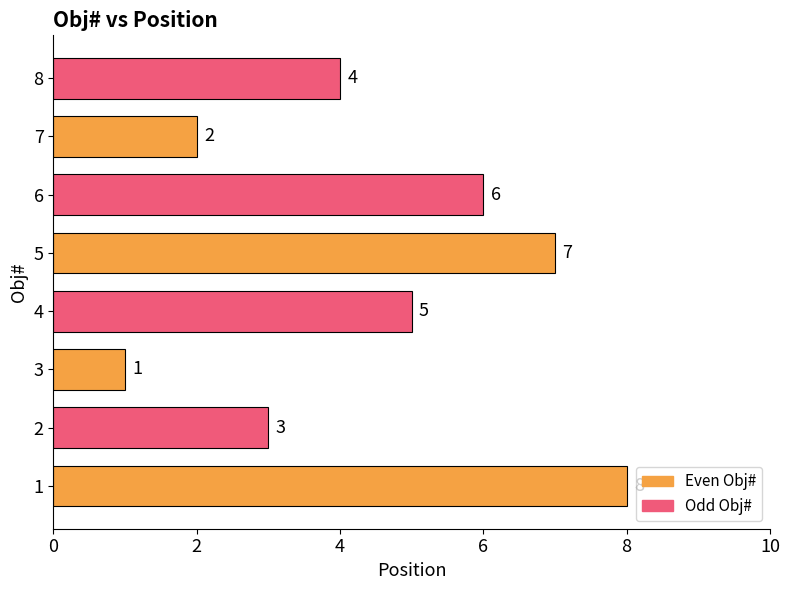

List the labels in order of value, largest first.

1, 5, 6, 4, 8, 2, 7, 3